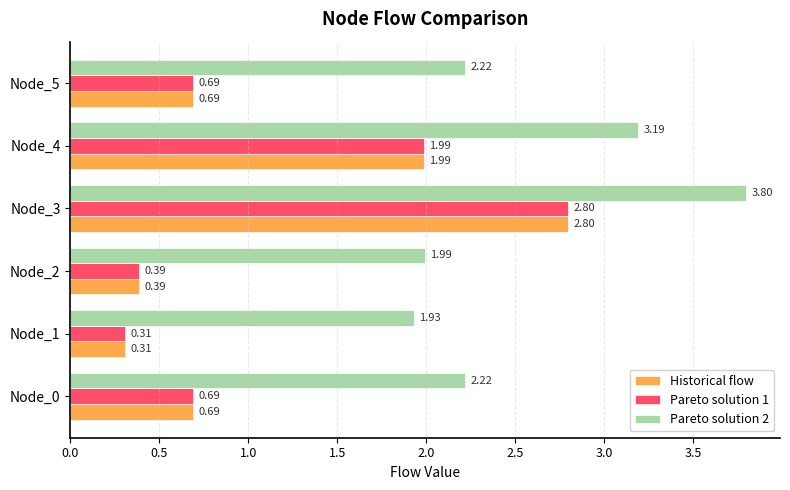

What is the highest value of the Pareto solution 2 series?

3.8